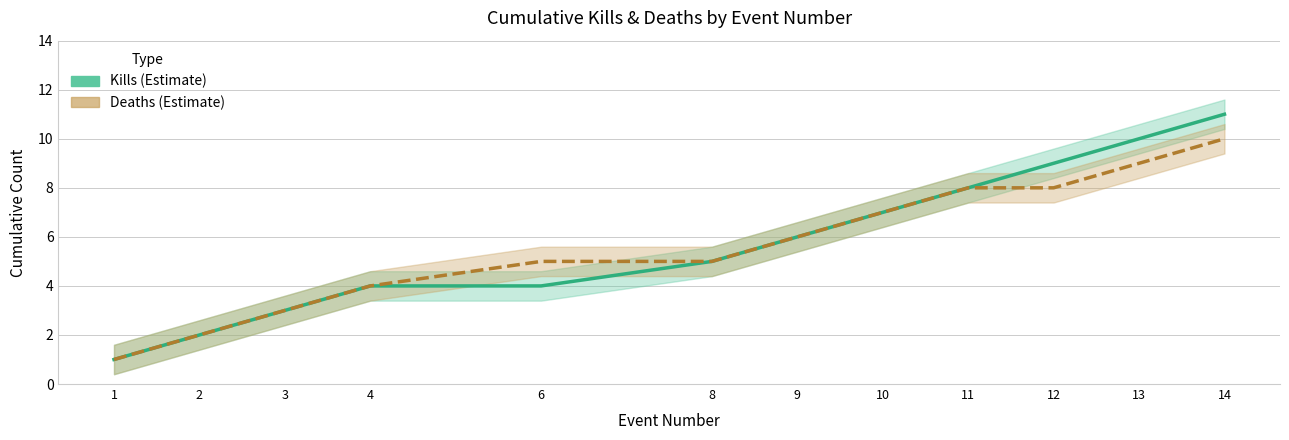

Which series has the widest spread of values?

Cumulative Kills